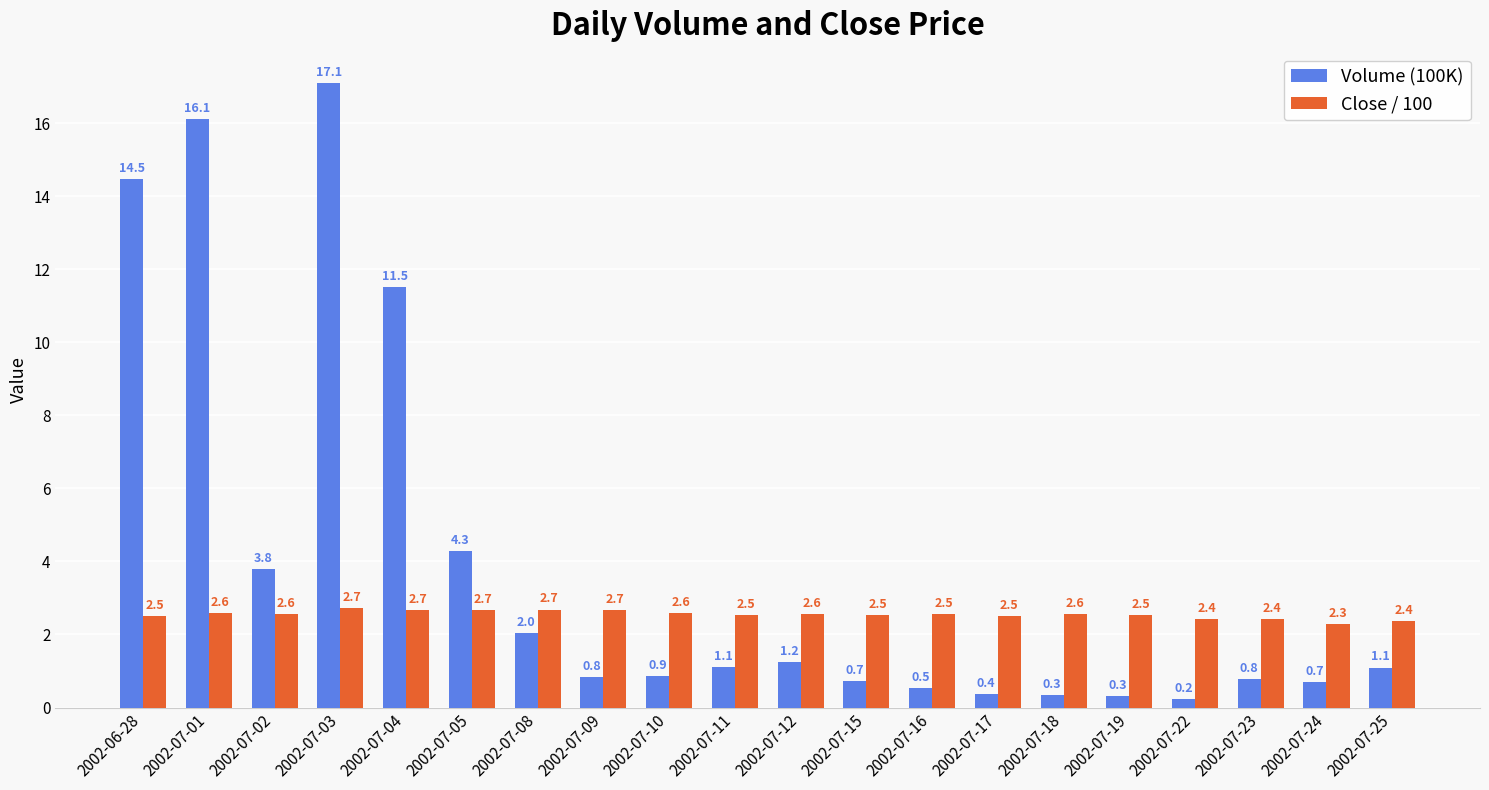

How many Close / 100 values are between 2 and 3?

20